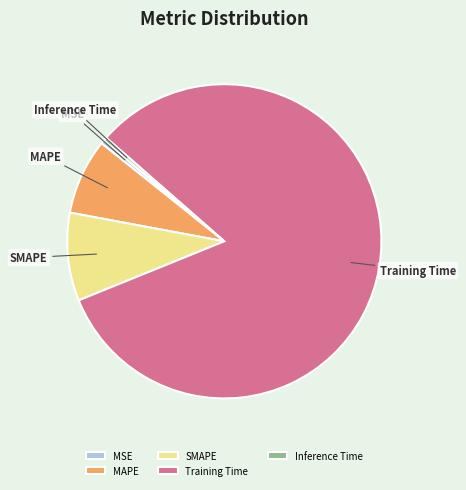

Is the sum of Training Time and Inference Time greater than half?

Yes